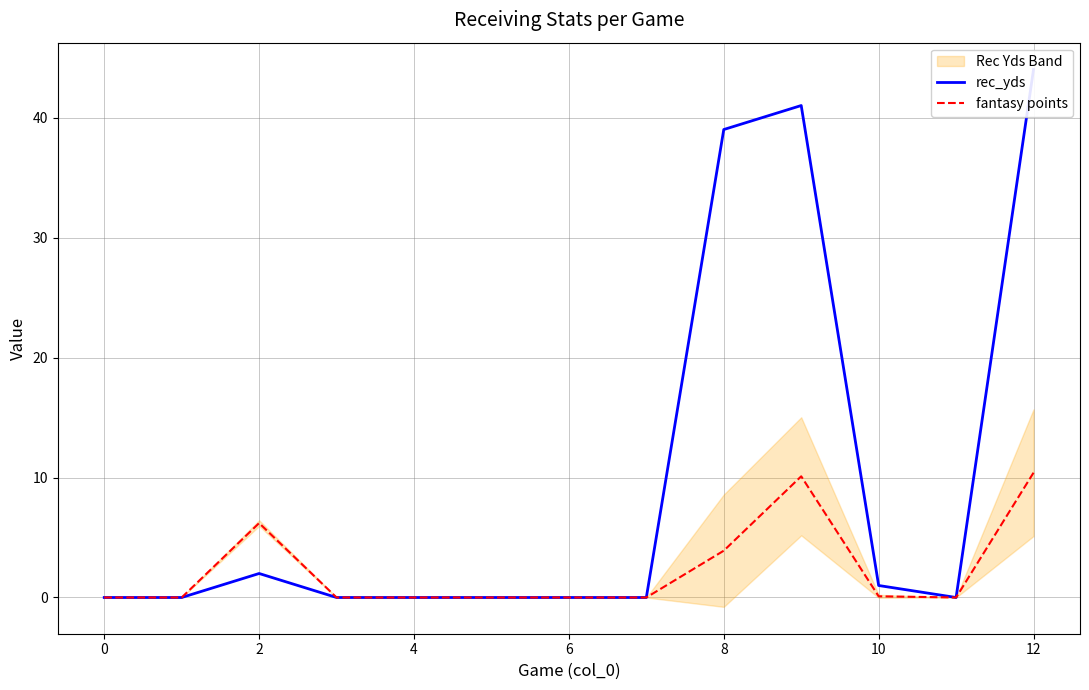

What is the maximum value shown in the chart?

44.0